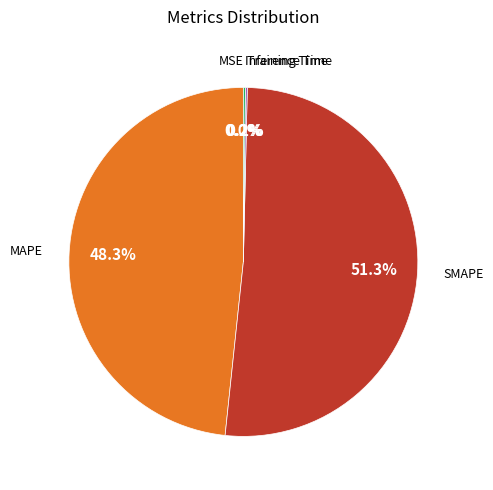

Is there any slice that represents more than half of the pie?

Yes